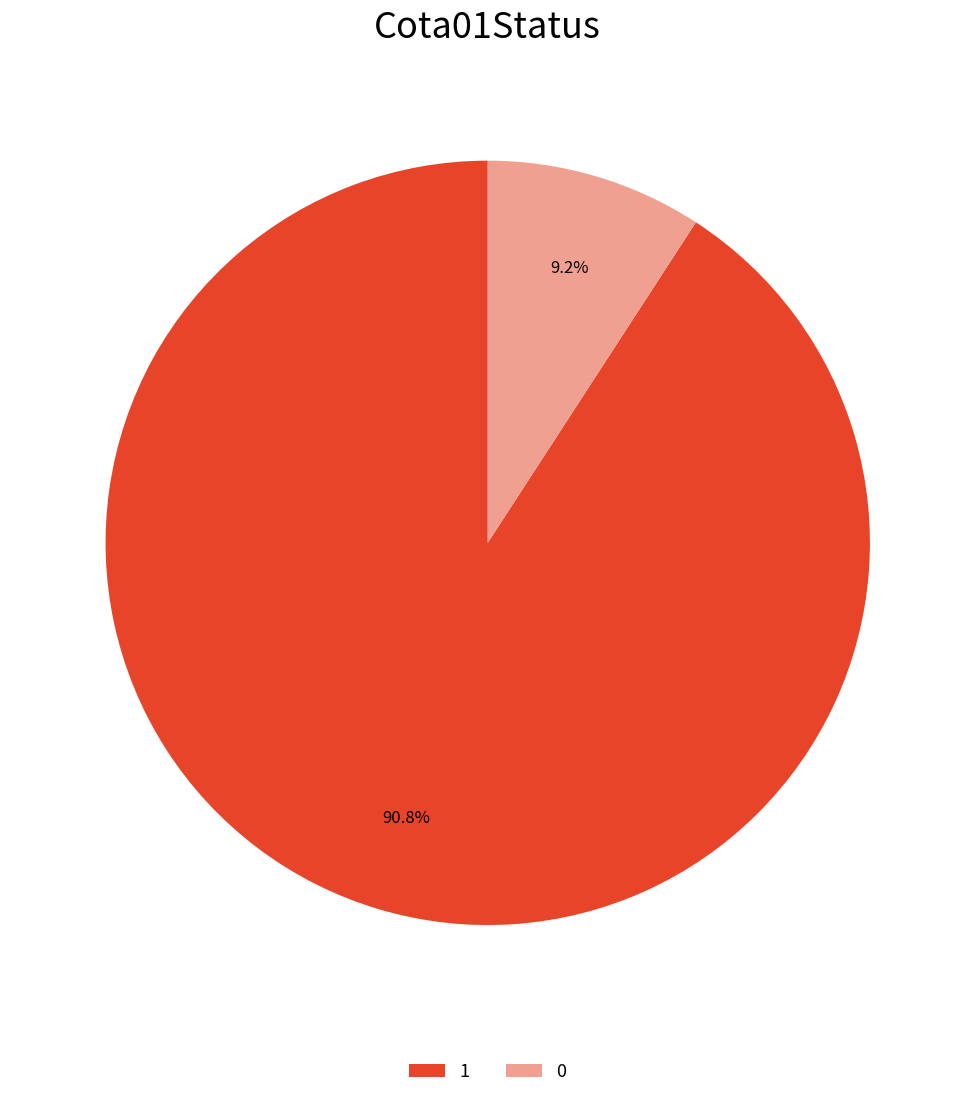

To the nearest percent, what is the difference between the largest and smallest slice percentages?

82%